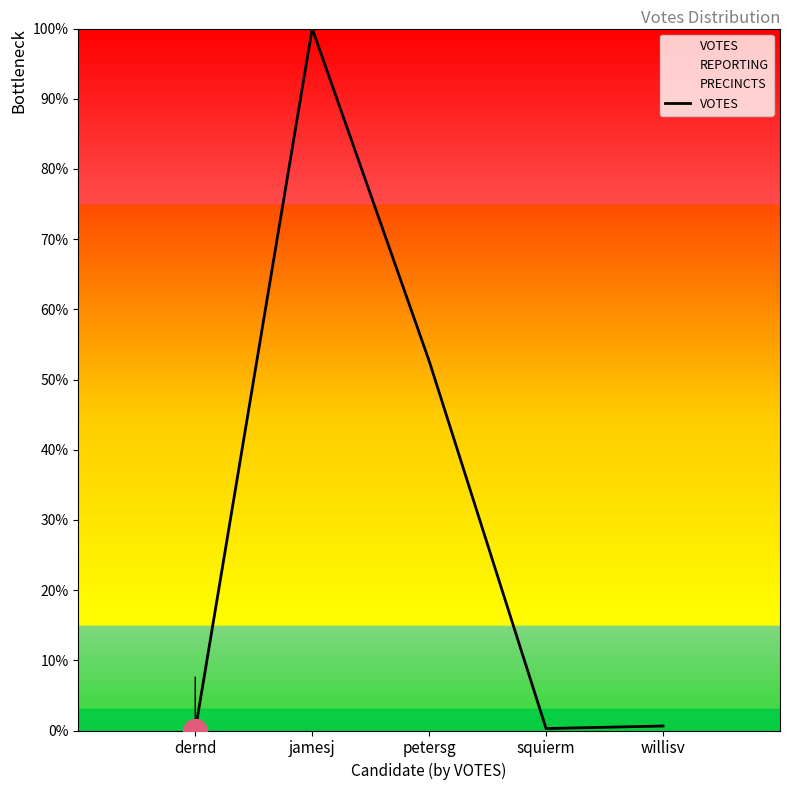

What is the change in value from dernd to willisv?

+0.6